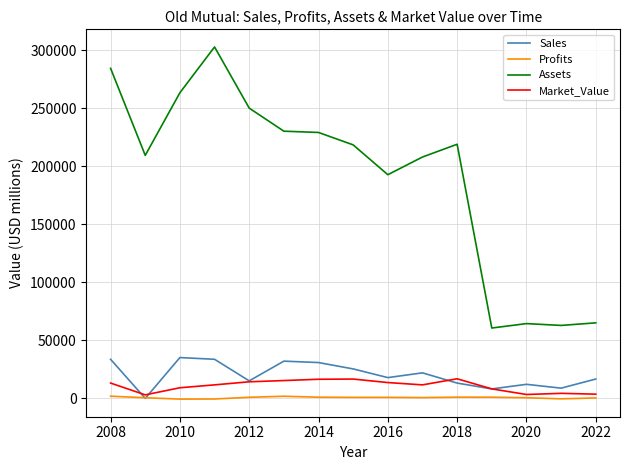

True or false: Profits and Assets cross at least once.

False